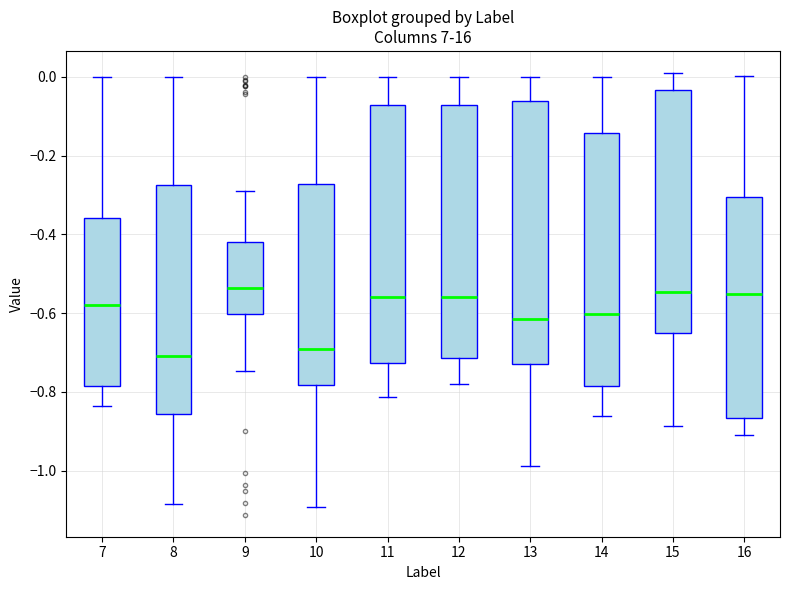

Where is the lower edge of the box at x = 12 on the y-axis? The values are not printed on the chart, so give them approximately, as read against the axis.

-0.72